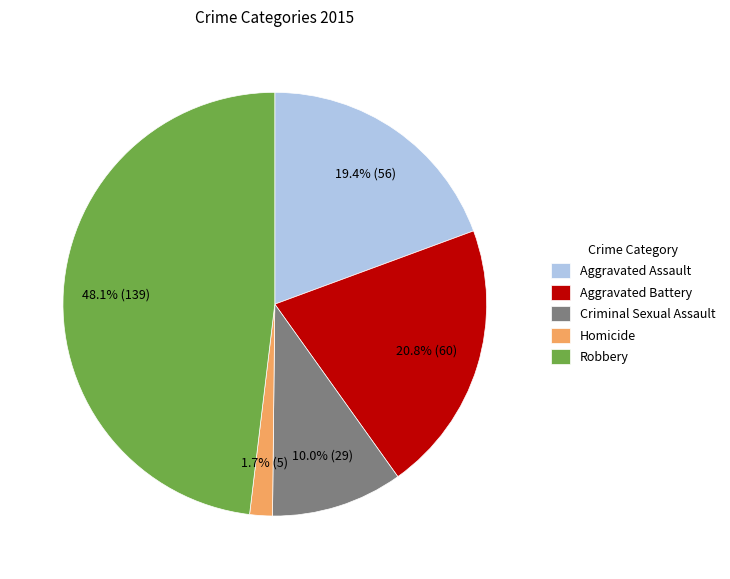

Is it true that Aggravated Battery is 21% of the pie?

True